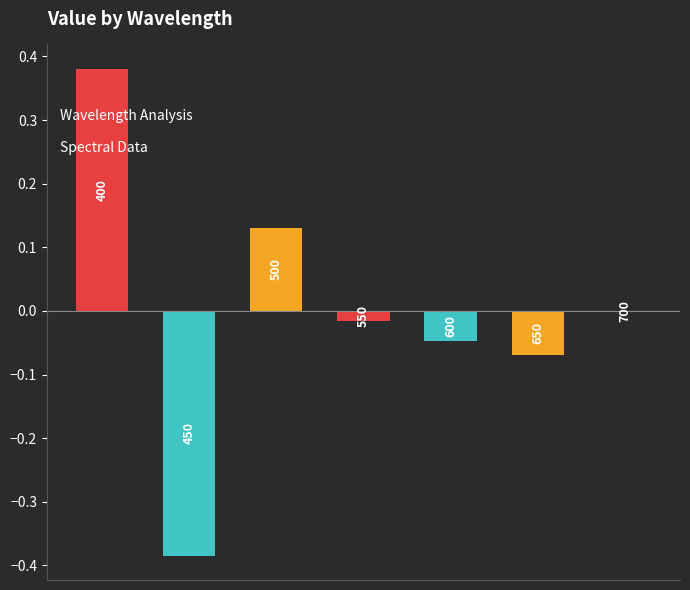

Rank the categories by value from highest to lowest.

0, 2, 6, 3, 4, 5, 1